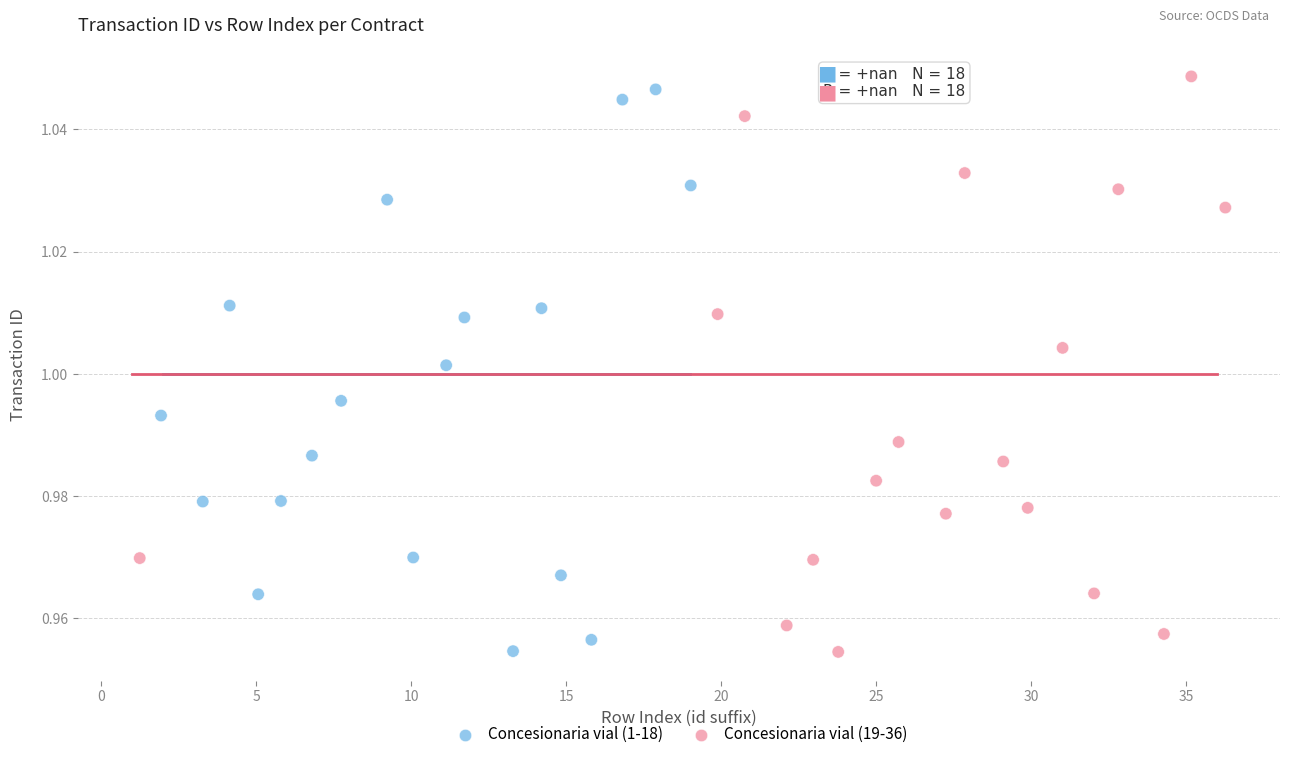

Which series reaches the maximum Y coordinate?

Concesionaria vial (19-36)